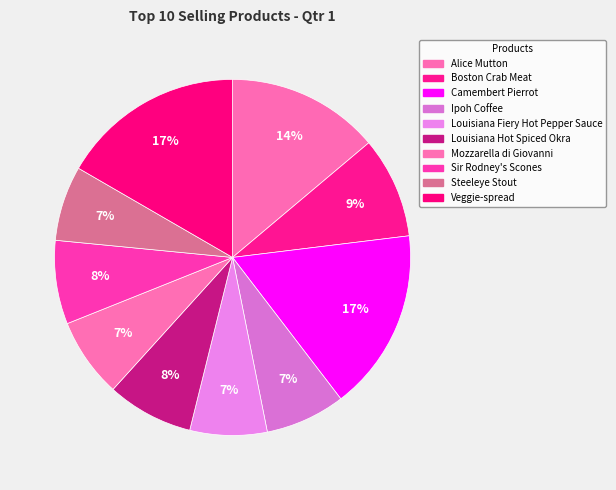

How many segments does this pie chart have?

10